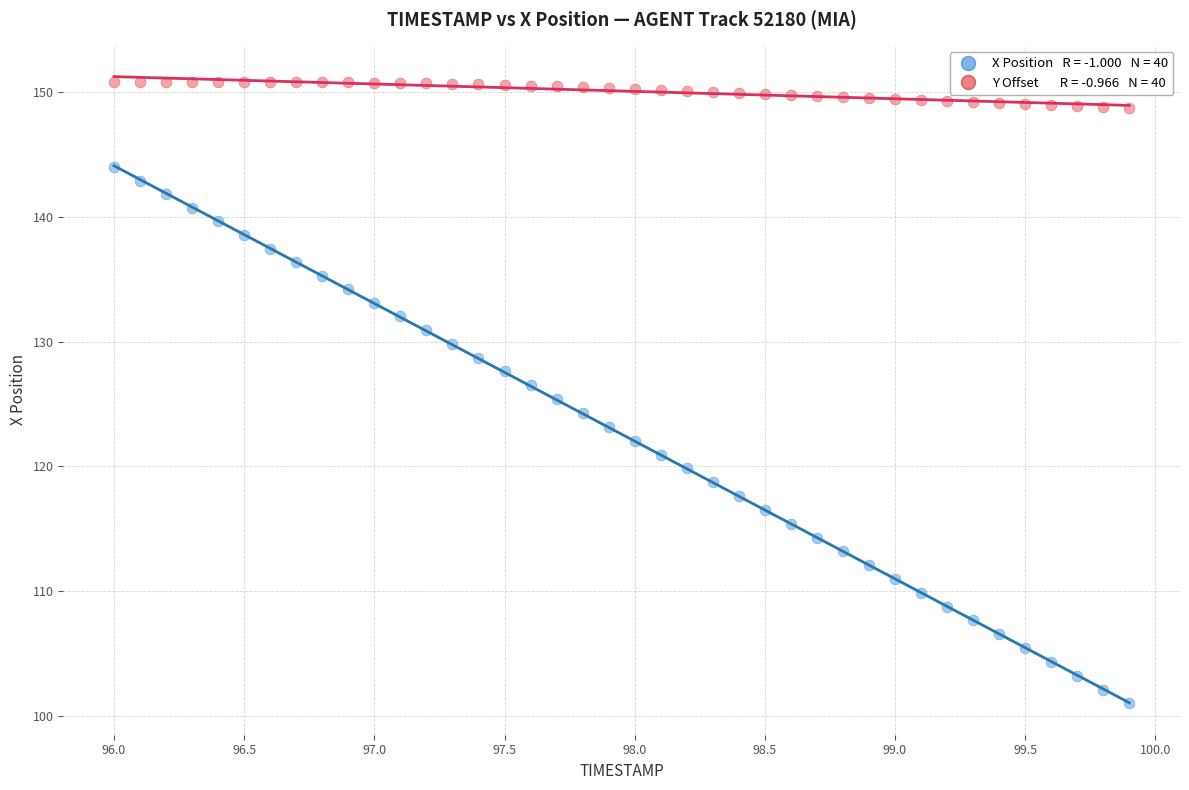

Across all data points, what is the range of X values (max minus min)?

3.9